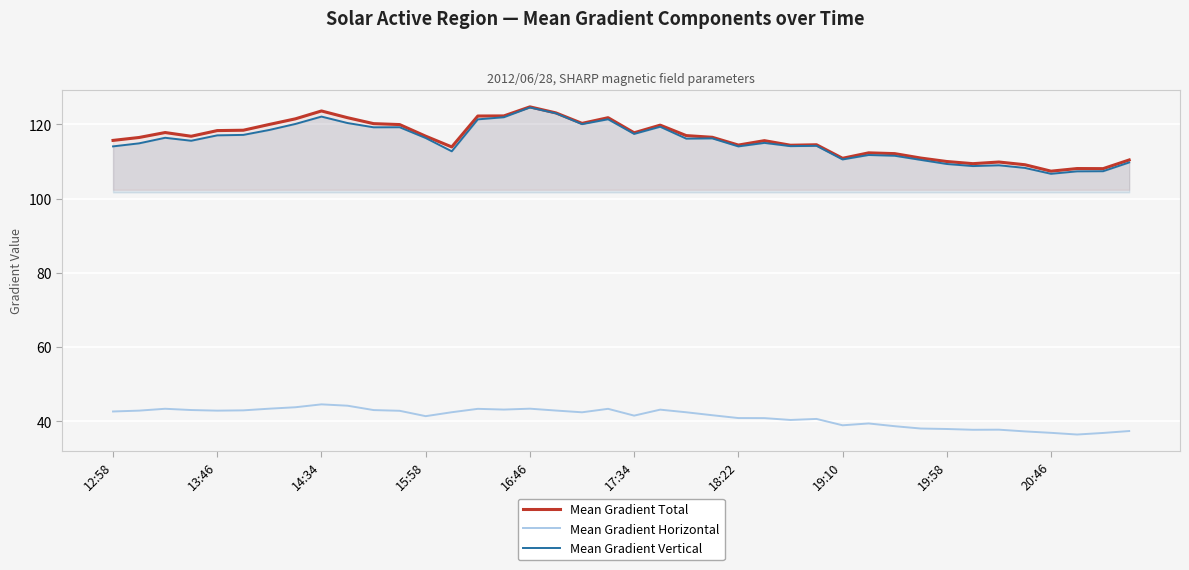

True or false: Mean Gradient Total has more than 1 points higher than both neighbors.

True